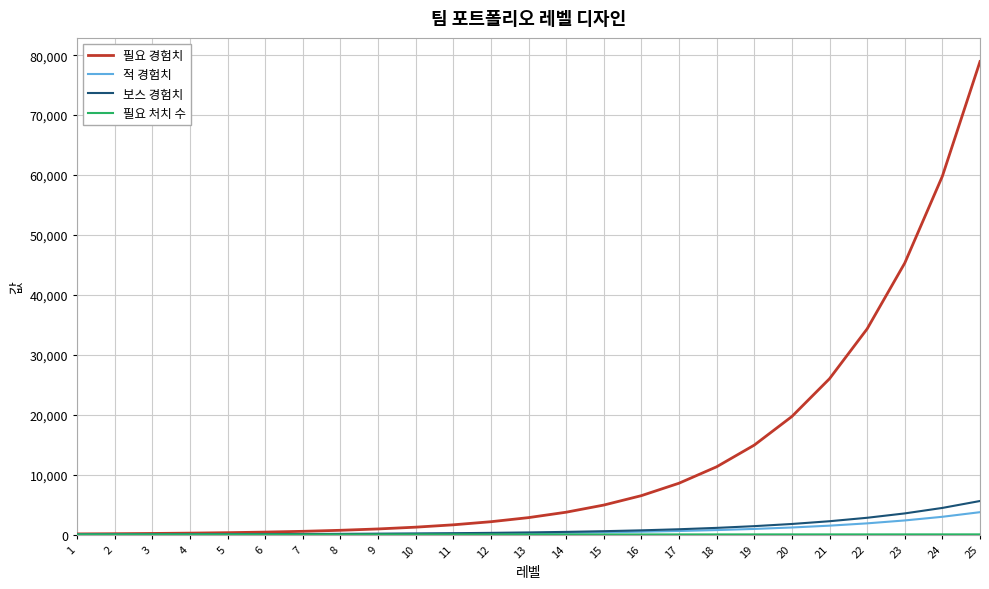

Does the chart have visible grid lines?

Yes